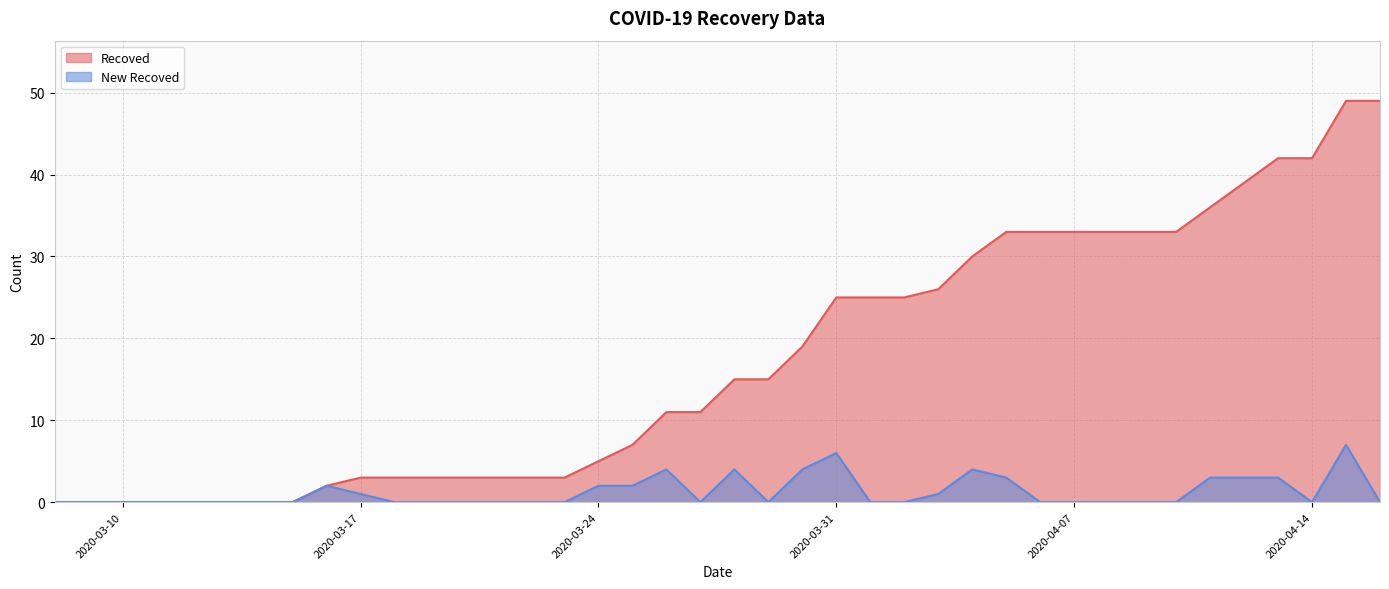

Reading right to left, list all the values displayed in this chart.

Recoved: 49	49	42	42	39	36	33	33	33	33	33	33	30	26	25	25	25	19	15	15	11	11	7	5	3	3	3	3	3	3	3	2	0	0	0	0	0	0	0	0
New Recoved: 0	7	0	3	3	3	0	0	0	0	0	3	4	1	0	0	6	4	0	4	0	4	2	2	0	0	0	0	0	0	1	2	0	0	0	0	0	0	0	0